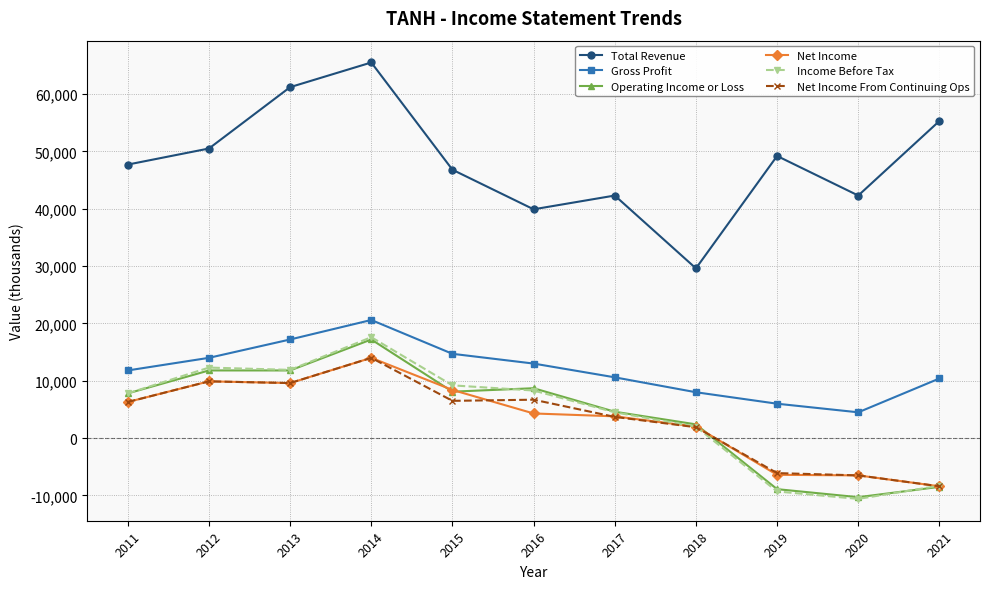

Which series has the largest range (max minus min)?

Total Revenue